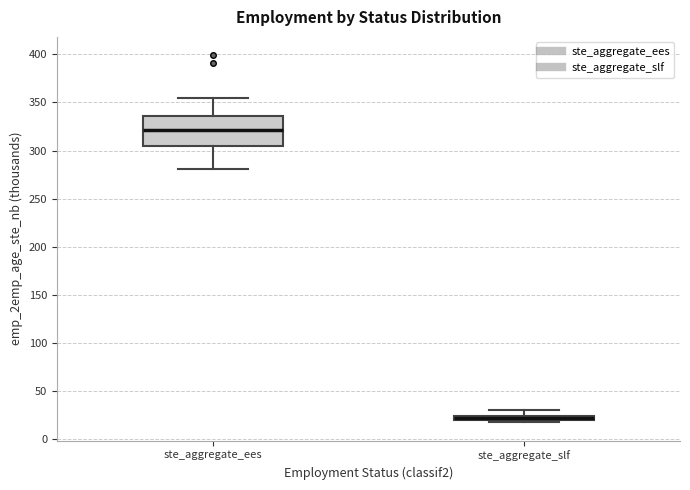

Where is the upper edge of the box for ste_aggregate_slf on the y-axis? The values are not printed on the chart, so give them approximately, as read against the axis.

25